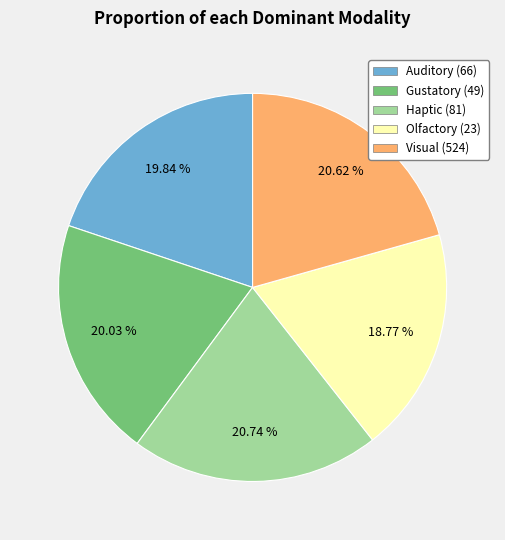

What is the smallest slice in the pie chart?

Olfactory (23)